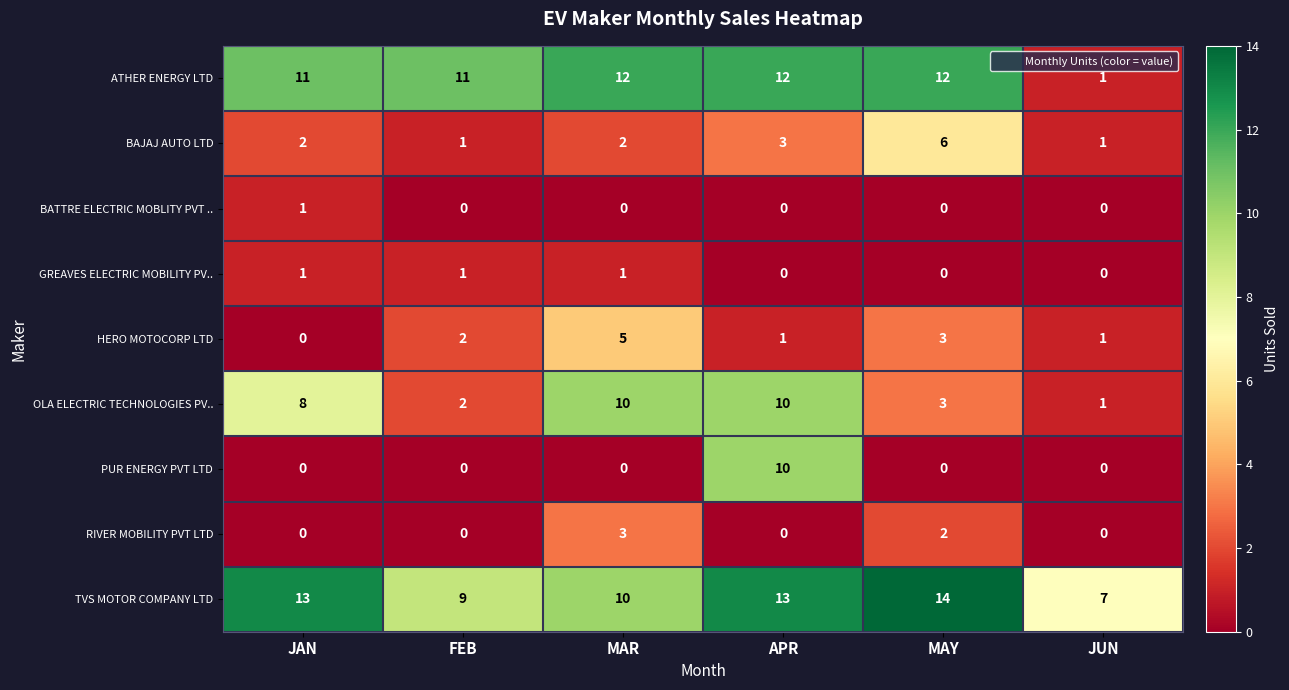

Count the GREAVES ELECTRIC MOBILITY PV.. values in the range 0 to 1.

6